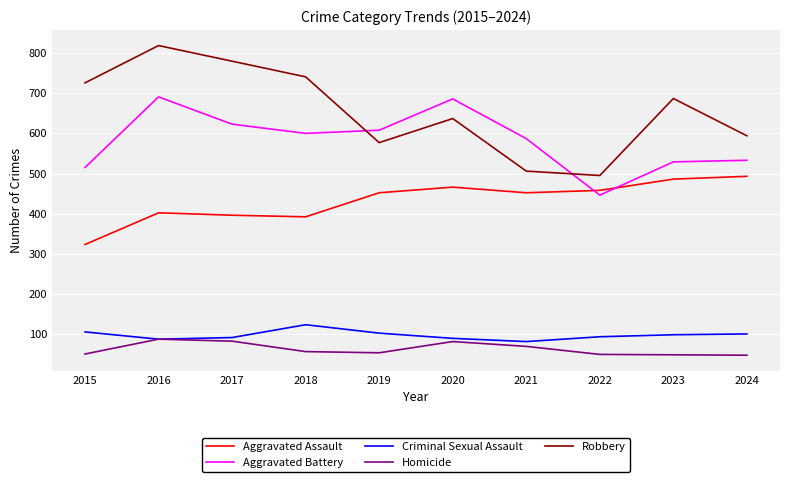

At how many categories does at least one series exceed 601?

7